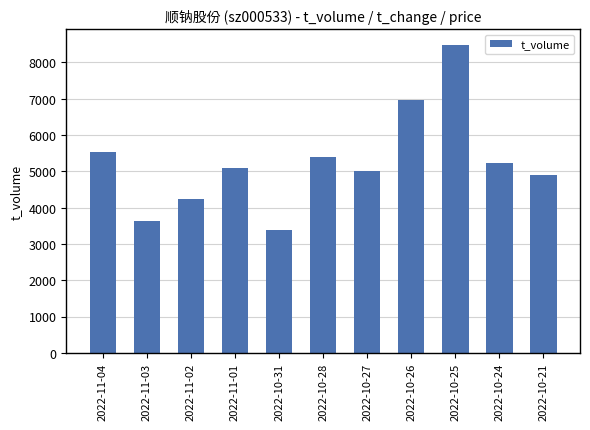

Approximately how many times larger is the value at 2022-10-27 compared to 2022-10-28?

0.9